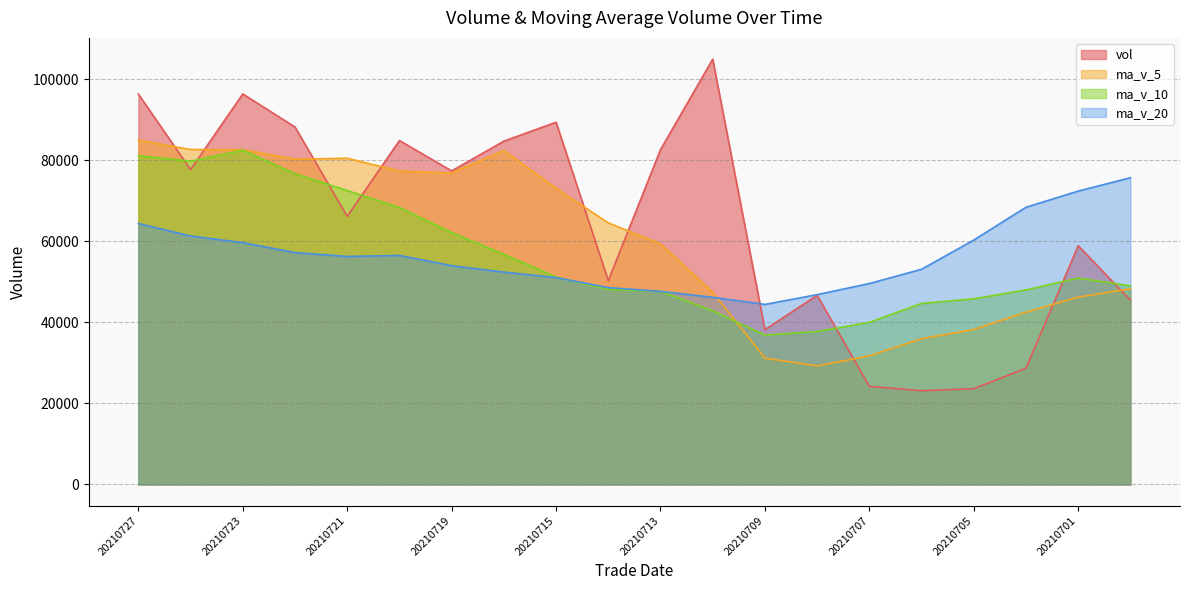

What is the difference between the maximum and minimum values in the vol series?

81799.7